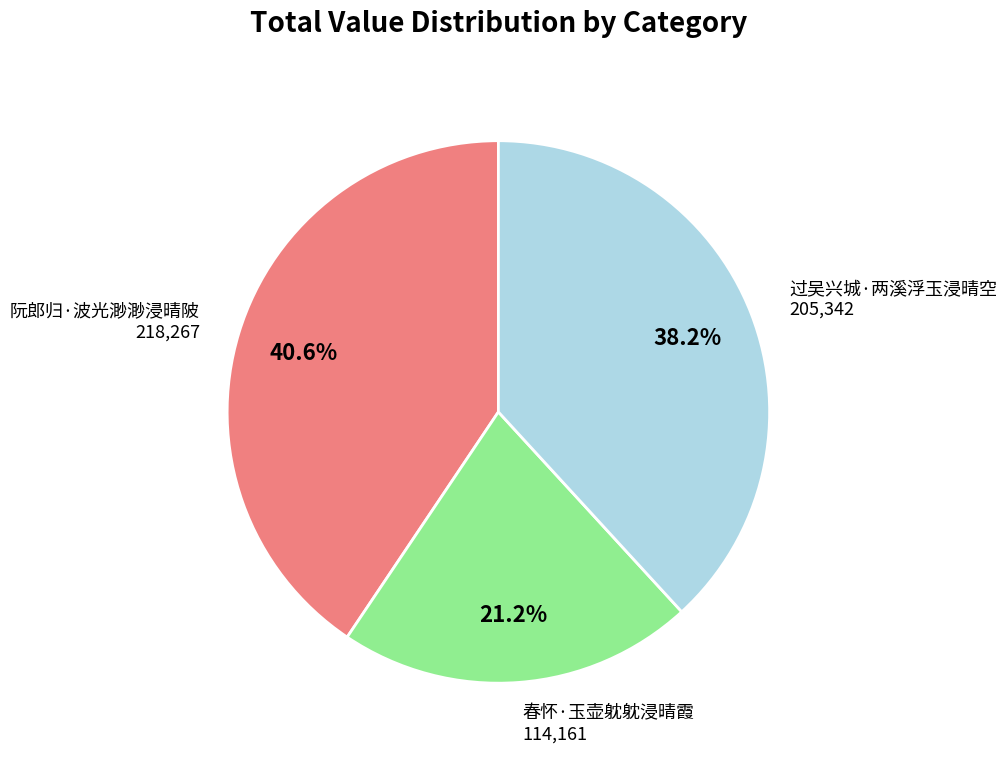

What percentage is the 春怀·玉壶躭躭浸晴霞 slice, to the nearest percent?

21%